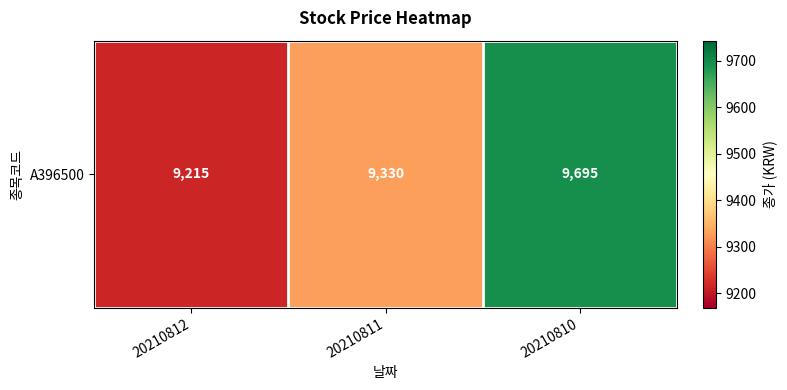

What is the minimum value shown in the chart?

9215